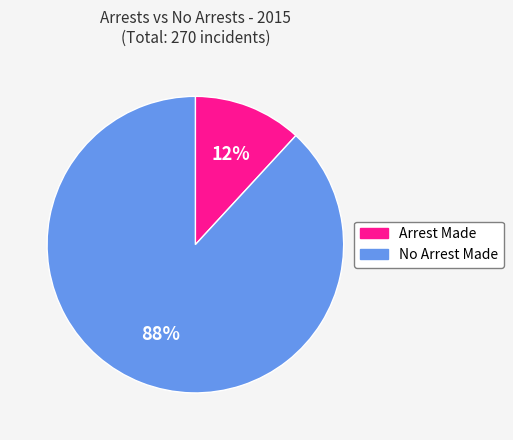

To the nearest percent, what portion does Arrest Made represent?

12%